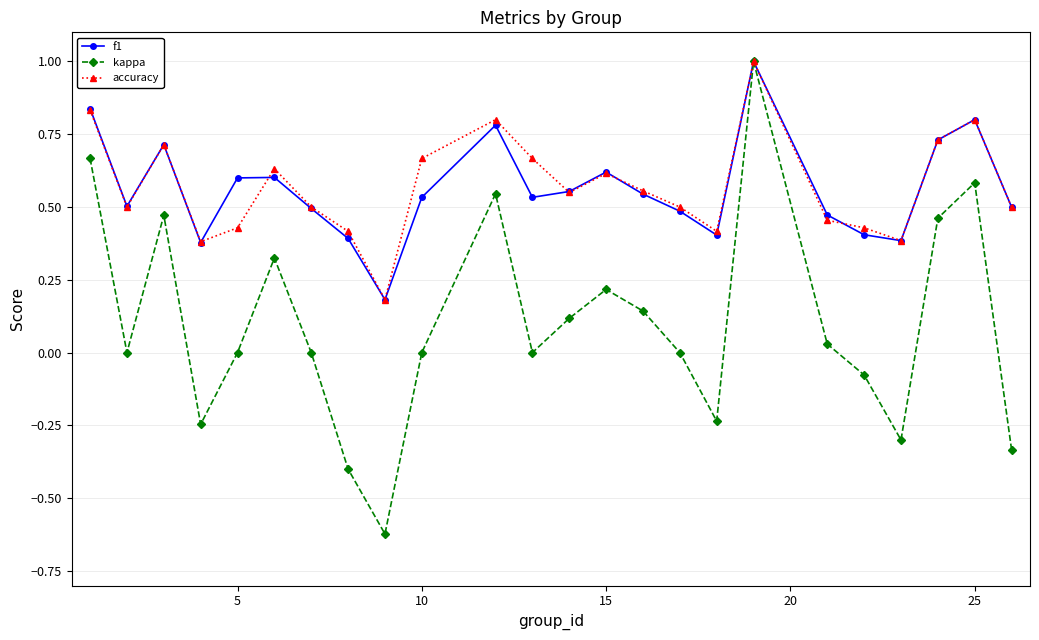

What is the maximum value shown in the chart?

1.0